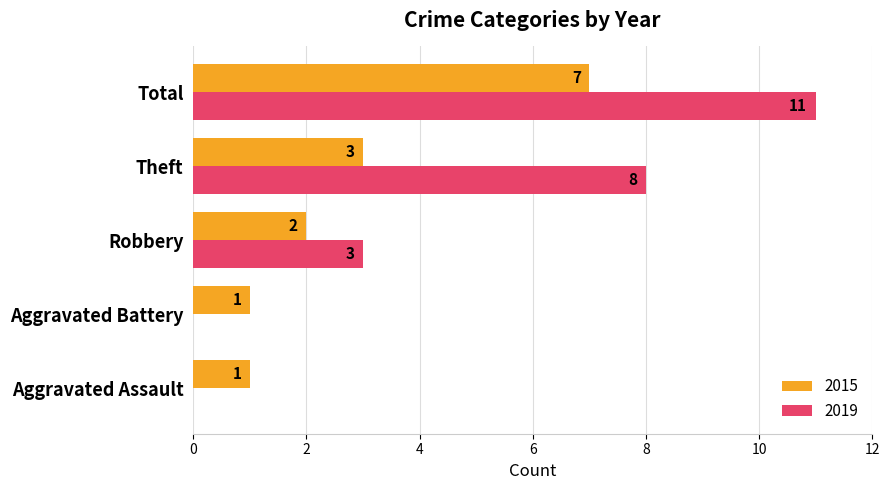

True or false: 2019 has a value of -7 at Aggravated Battery.

False